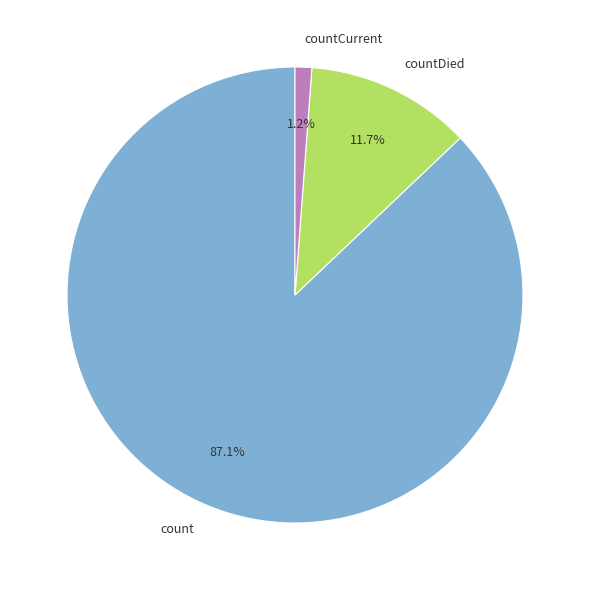

Is it true that count is 77% of the pie?

False